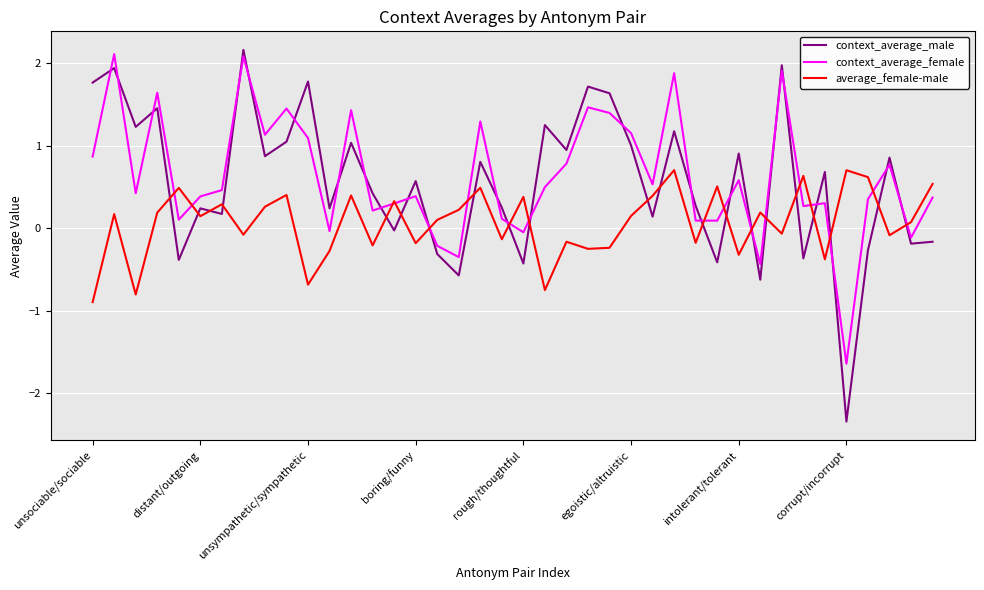

What are all the series names shown in the legend?

context_average_male, context_average_female, average_female-male